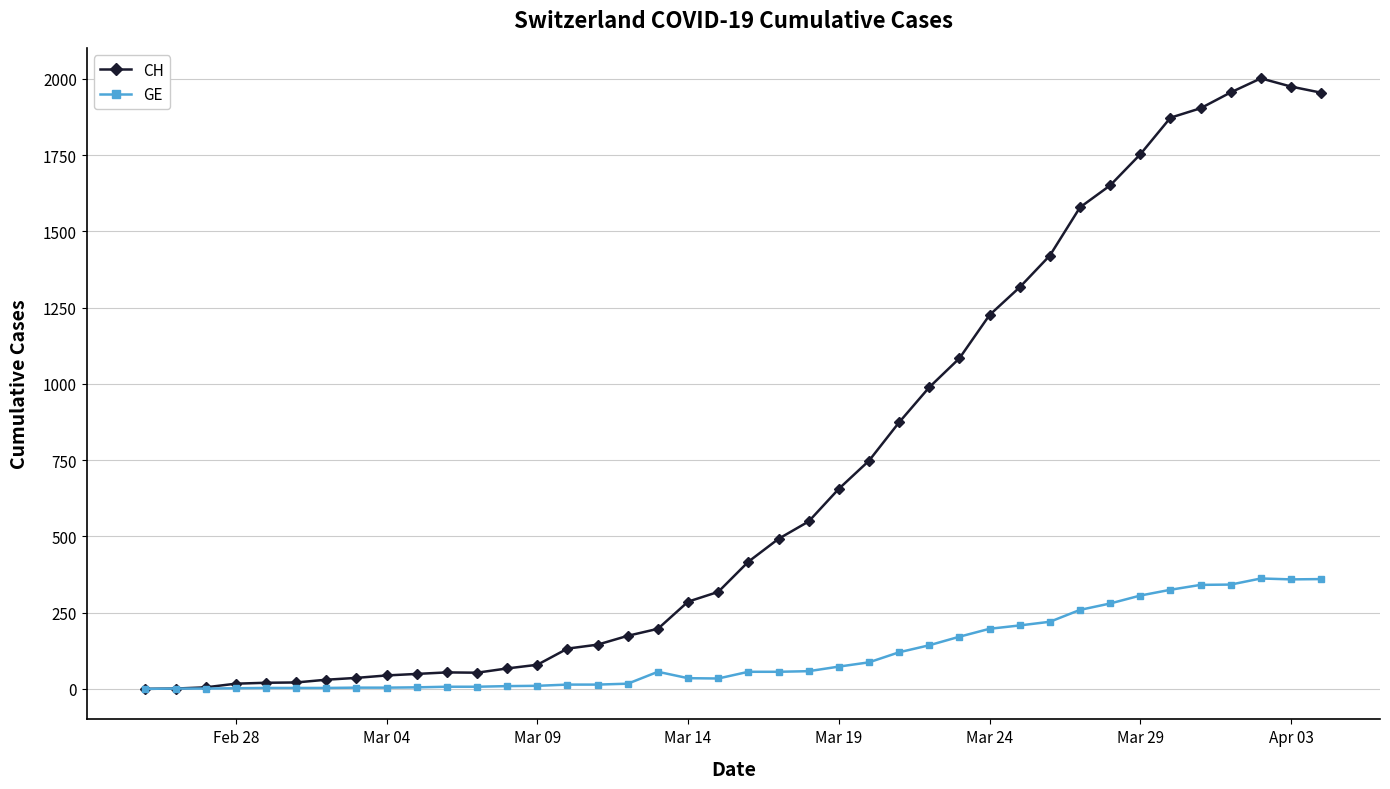

How many categories are shown in the chart?

40